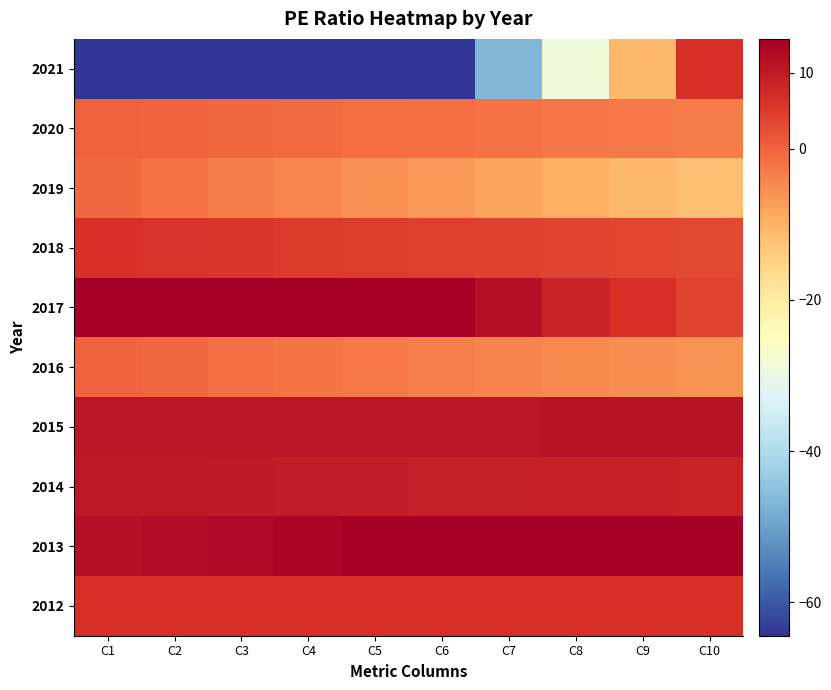

Rank the series at C9 from highest to lowest value.

2013, 2015, 2014, 2012, 2017, 2018, 2020, 2016, 2019, 2021